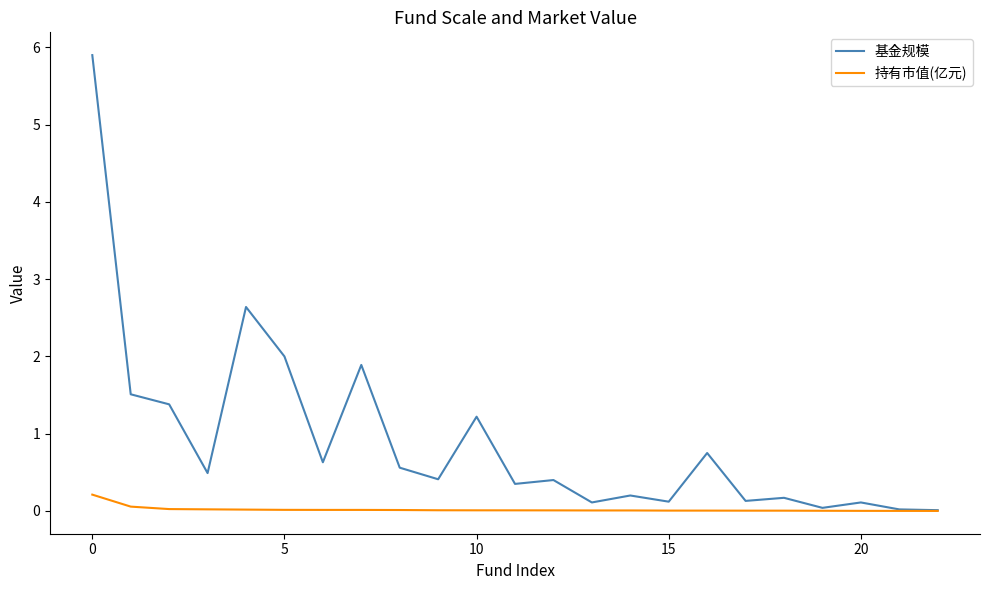

What is the maximum value shown in the chart?

5.9